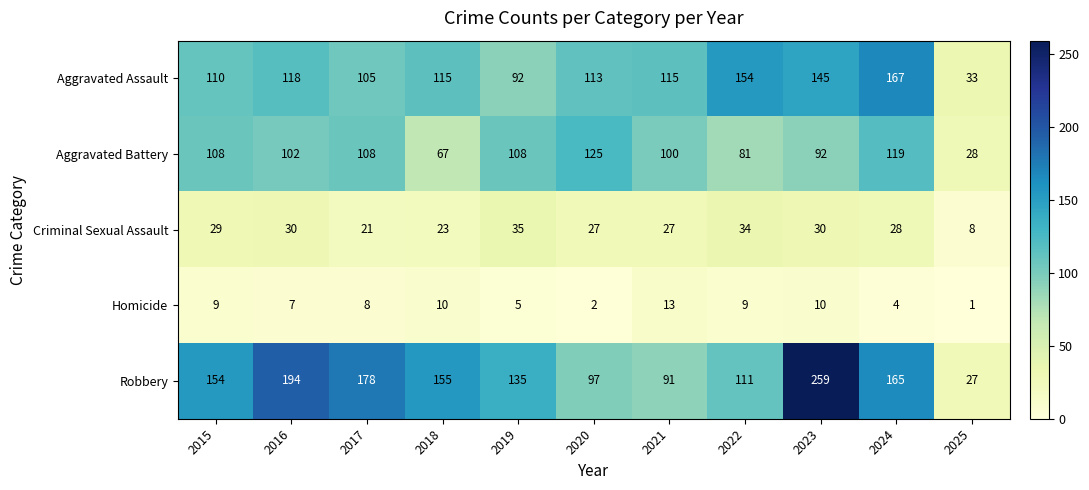

True or false: Aggravated Battery has a value of 175 at 2019.

False